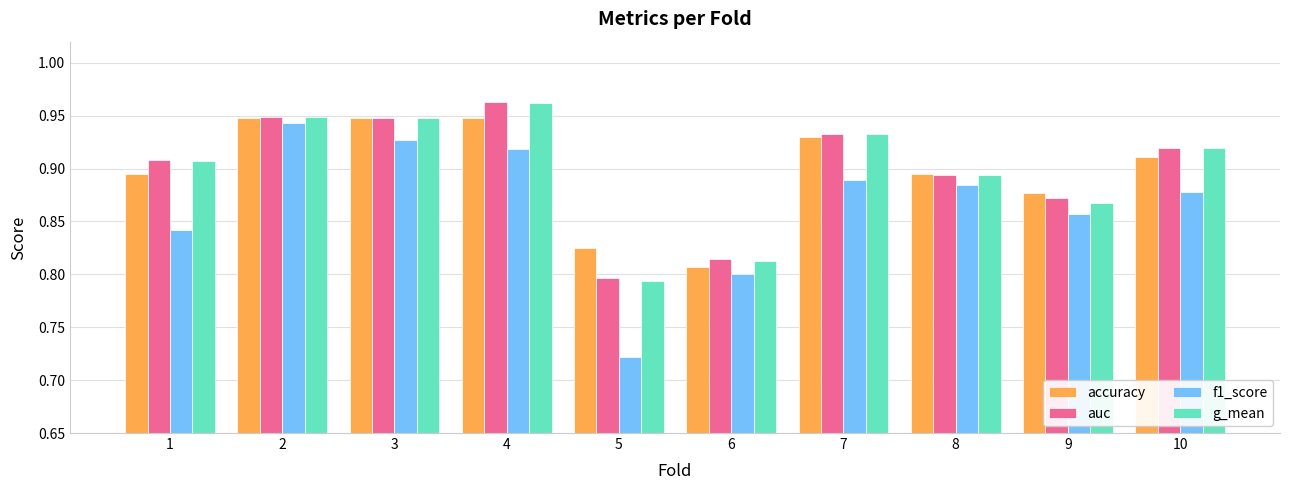

Between 6 and 7, which series saw the biggest shift?

accuracy